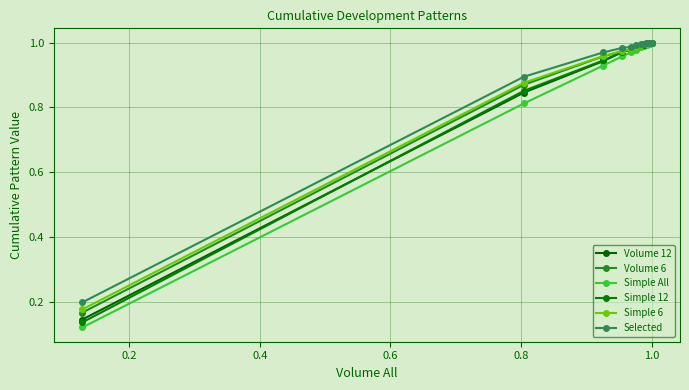

At which category is the sum across all series the highest?

1.0